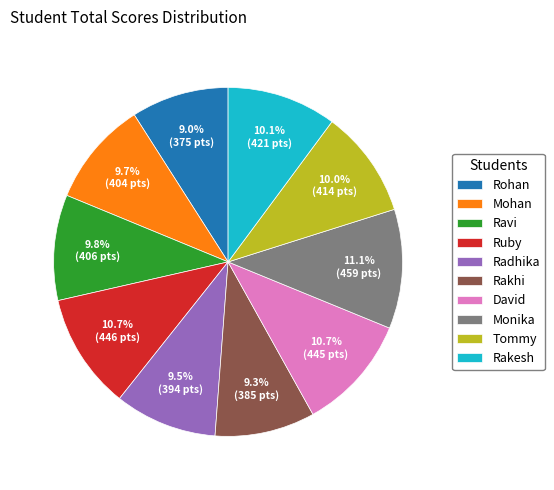

What percentage is the Ravi slice, to the nearest percent?

10%